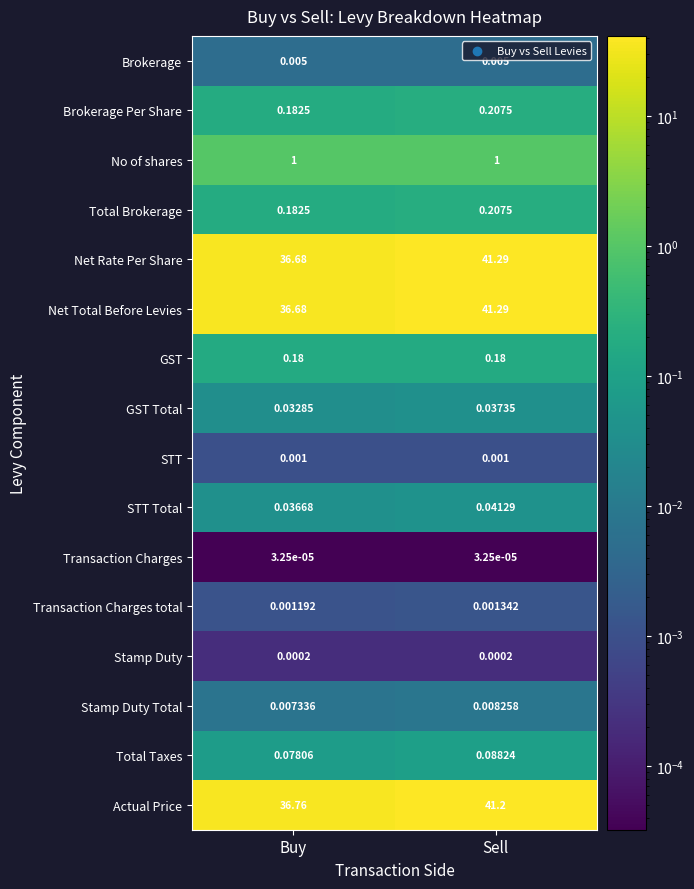

At which label is STT Total closest to 0?

Buy